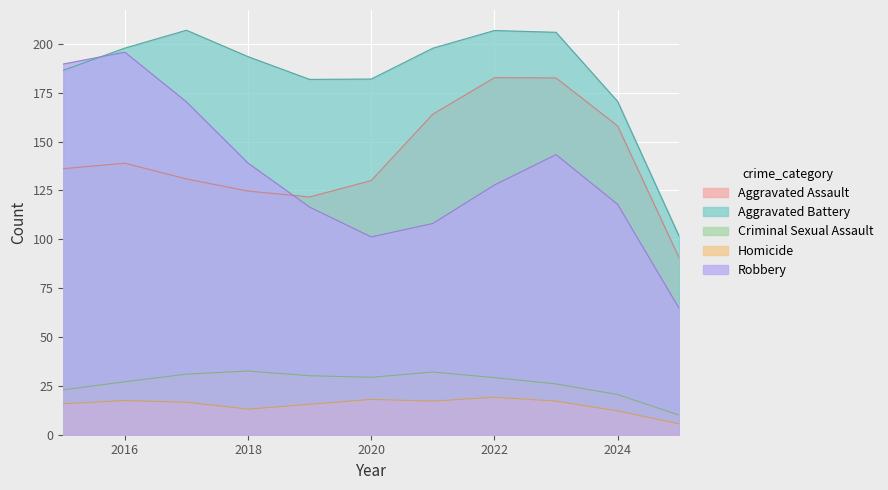

List the series in order of their peak value, lowest first.

Homicide, Criminal Sexual Assault, Aggravated Assault, Robbery, Aggravated Battery